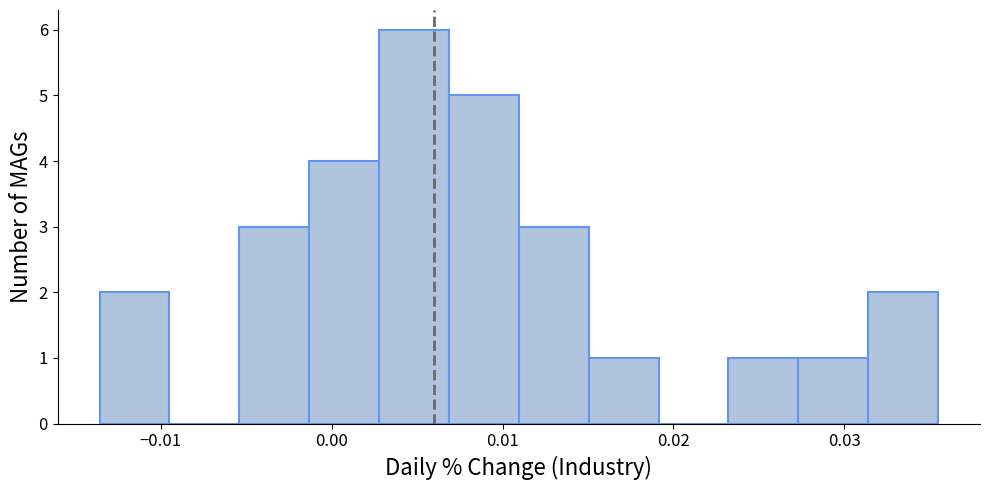

Which range on the x-axis has the tallest bar?

0.003 to 0.007